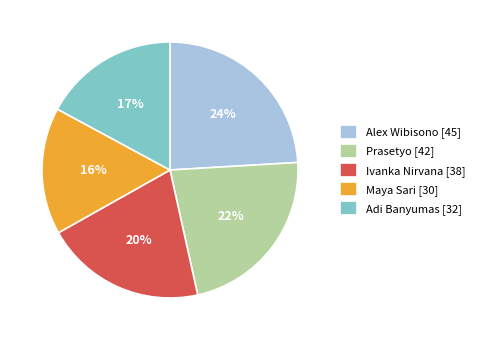

True or false: Maya Sari accounts for 16% of the total.

True